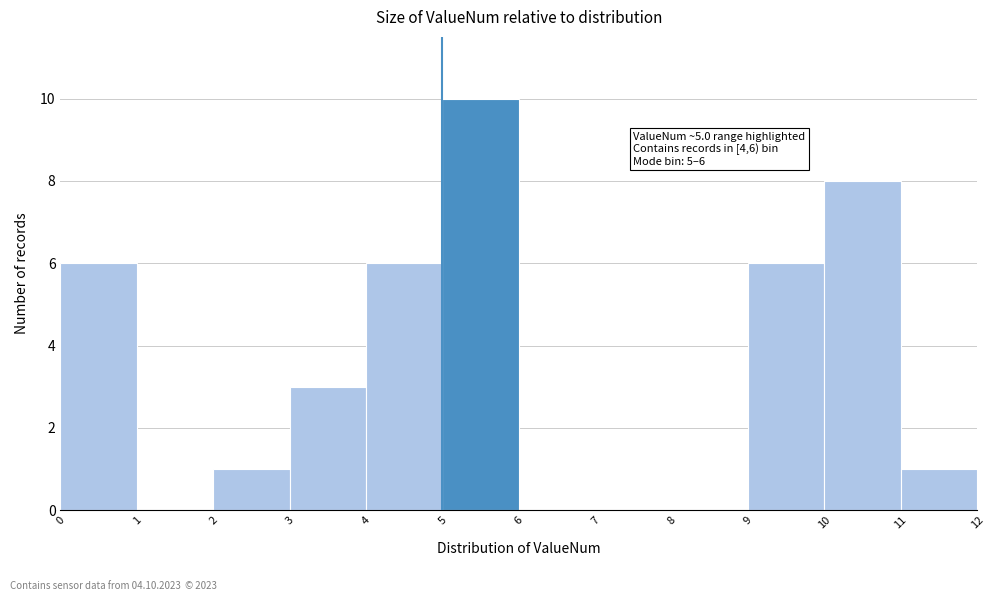

Which range on the x-axis has the tallest bar?

5 to 6